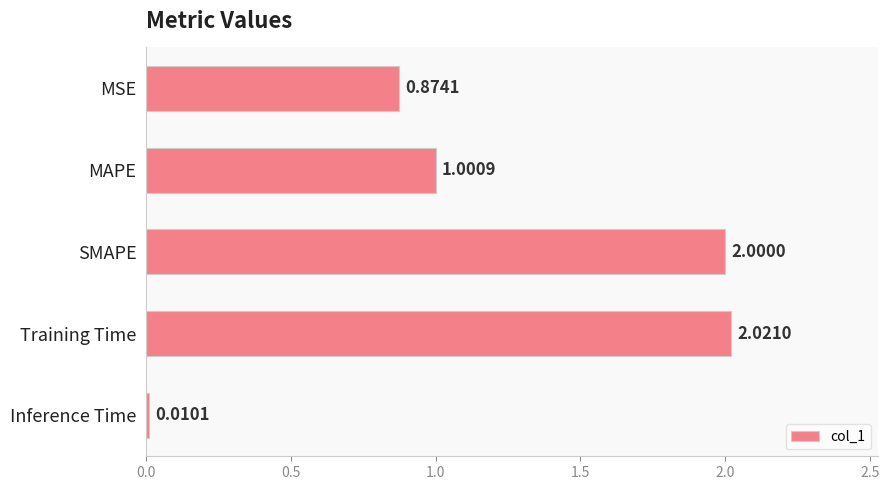

Which label corresponds to the largest value in the chart?

Training Time